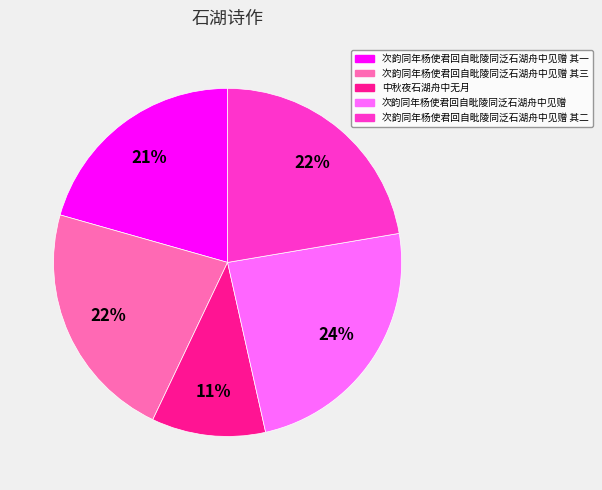

To the nearest percent, what is the average slice percentage?

20%